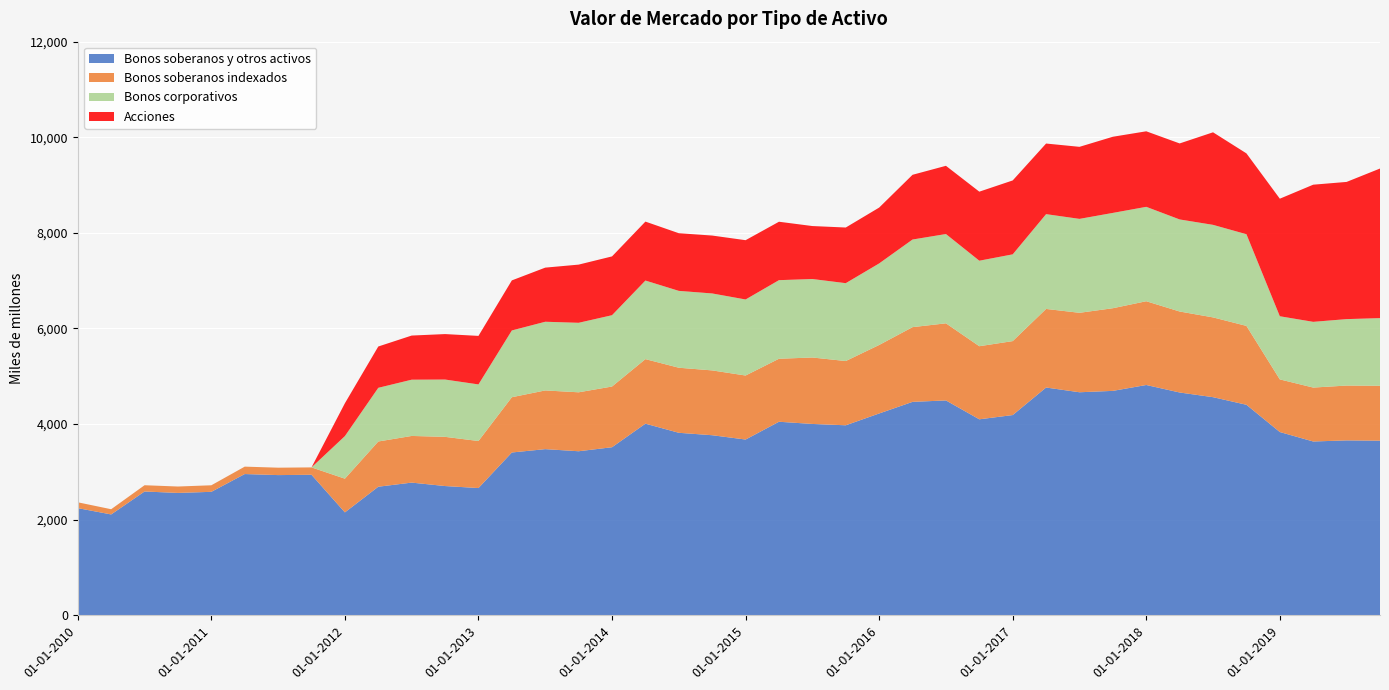

Reading left to right, list all the values displayed in this chart.

Bonos soberanos y otros activos: 2242	2110	2590	2560	2583	2955	2933	2940	2153	2690	2776	2704	2662	3406	3476	3432	3516	4009	3818	3767	3677	4049	4003	3975	4222	4465	4495	4100	4189	4765	4666	4695	4818	4661	4563	4404	3834	3636	3659	3653
Bonos soberanos indexados: 122	109	131	134	137	155	155	154	705	946	976	1029	984	1156	1228	1233	1270	1350	1361	1356	1339	1318	1390	1344	1433	1563	1613	1529	1547	1644	1662	1729	1752	1694	1669	1650	1101	1128	1147	1149
Bonos corporativos: 0	0	0	0	0	0	0	0	891	1123	1177	1199	1184	1397	1437	1454	1492	1644	1608	1610	1591	1644	1642	1629	1706	1833	1868	1789	1815	1983	1965	1994	1975	1926	1936	1918	1321	1375	1390	1415
Acciones: 0	0	0	0	0	0	0	0	687	864	923	951	1015	1047	1132	1217	1230	1233	1206	1211	1240	1222	1108	1164	1168	1354	1427	1444	1546	1477	1507	1593	1580	1590	1936	1691	2459	2869	2870	3129